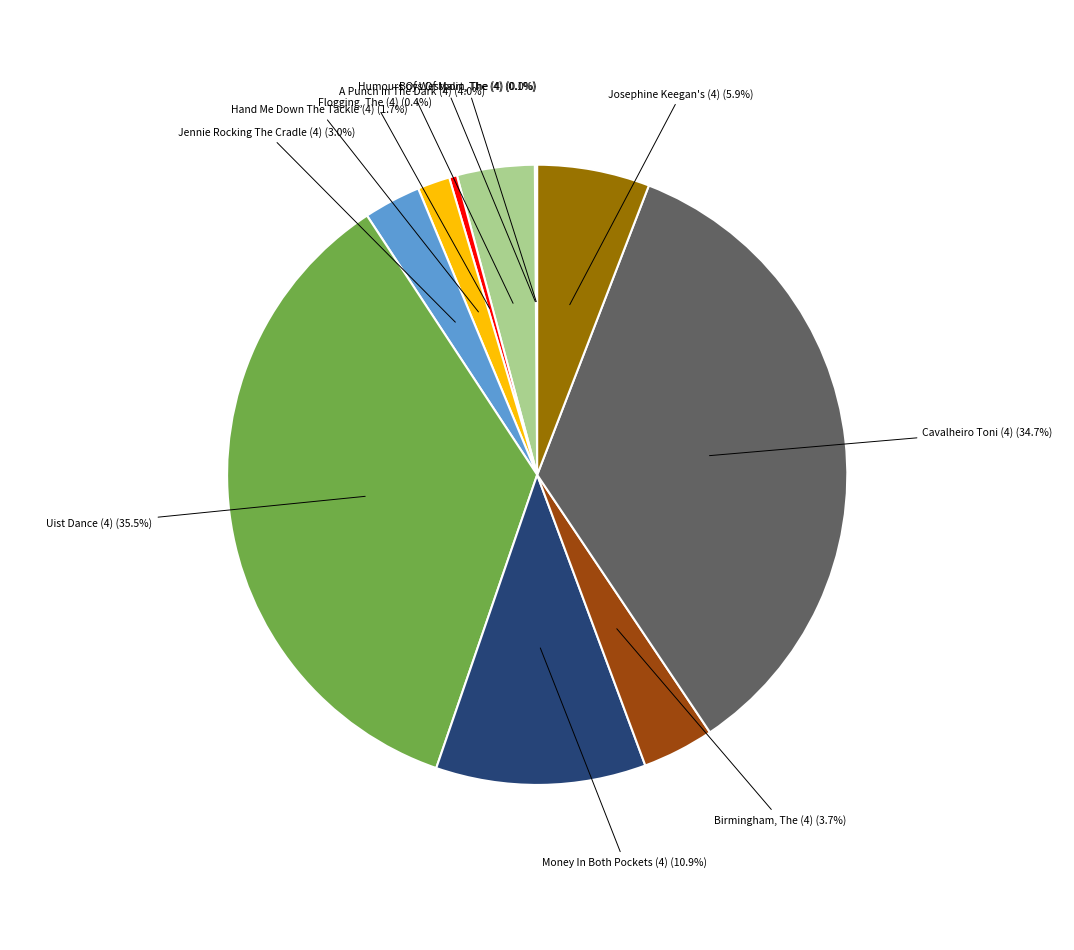

Is there a majority slice in this chart?

No